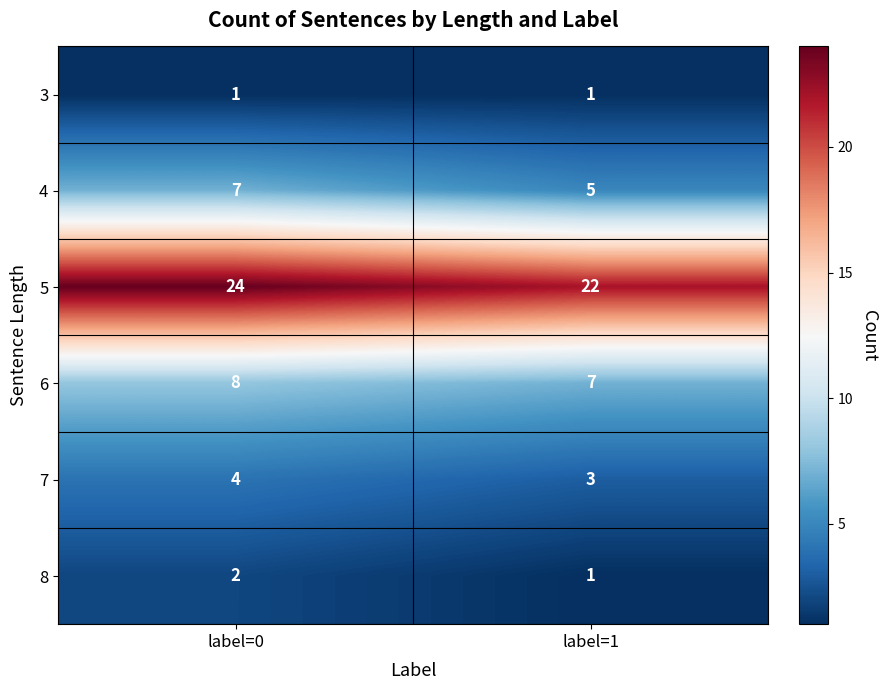

True or false: 7 has a value of 3 at label=1.

True